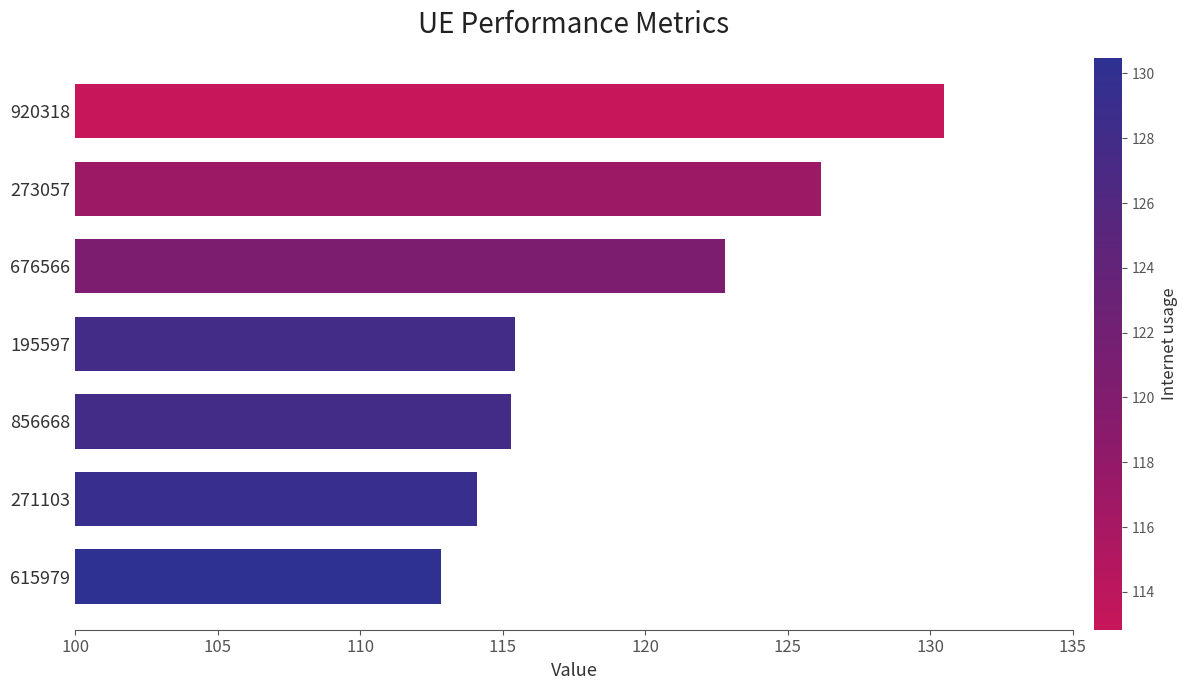

What is the label of the 3rd bar from the bottom?

856668